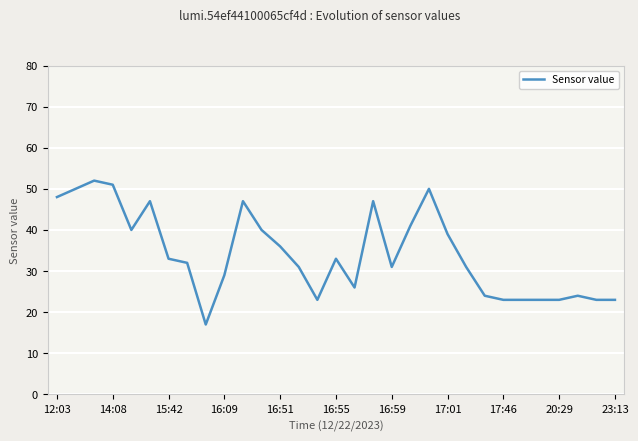

What is the minimum value shown in the chart?

17